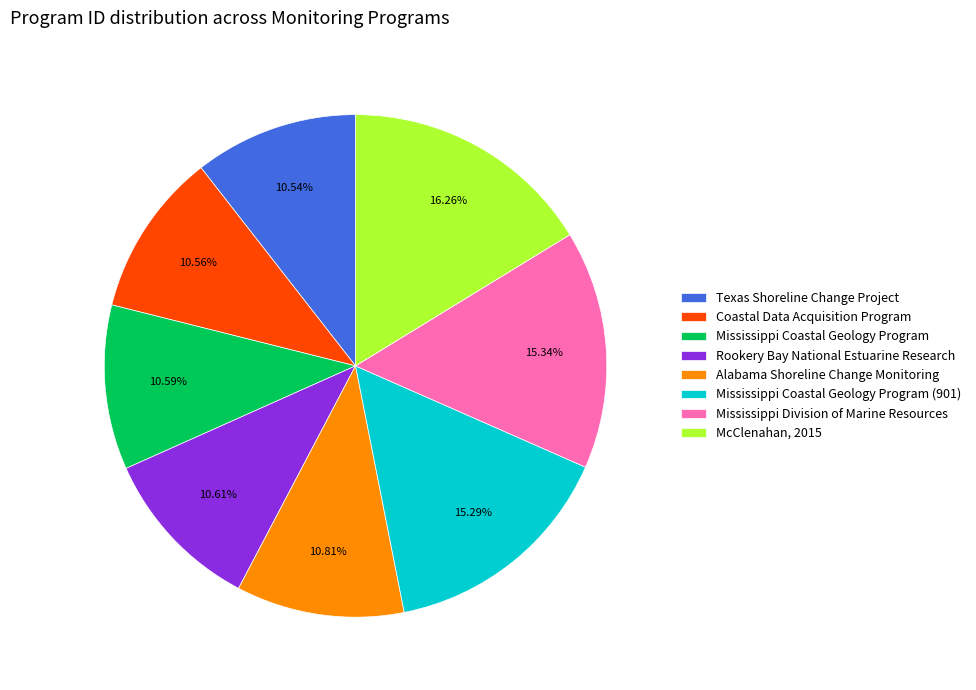

Count the number of slices in the pie.

8